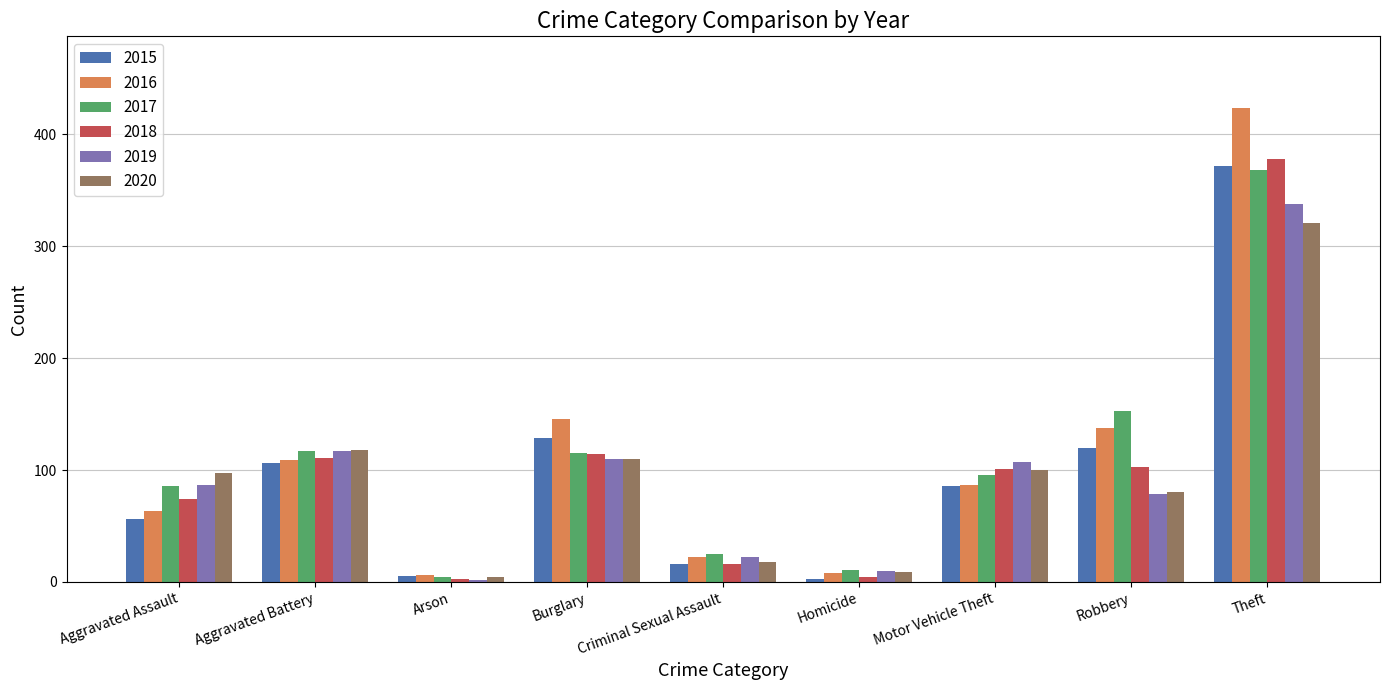

Which category has the highest value across all series?

Theft